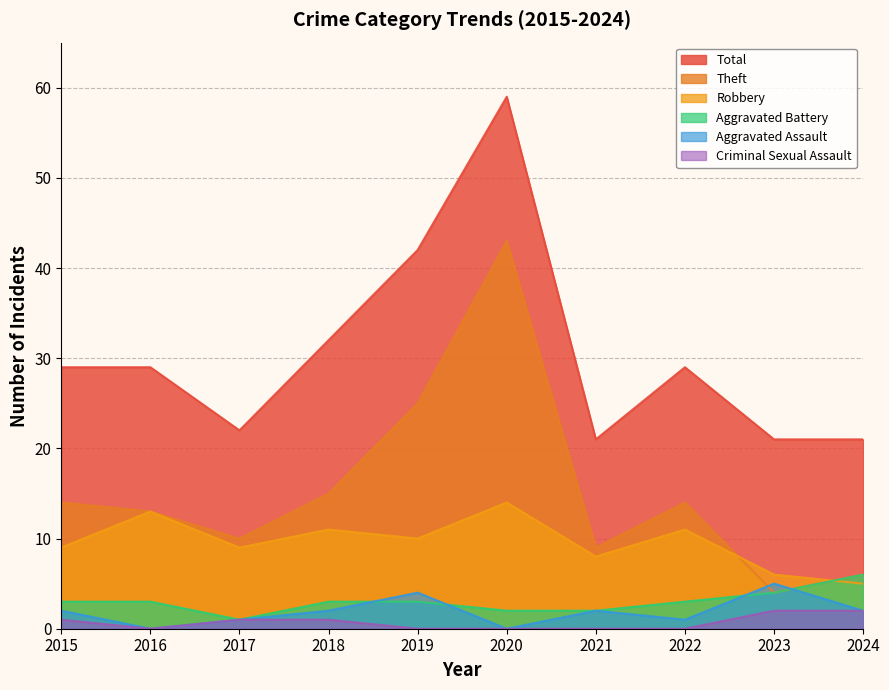

Where is Theft nearest to the value 23?

2019